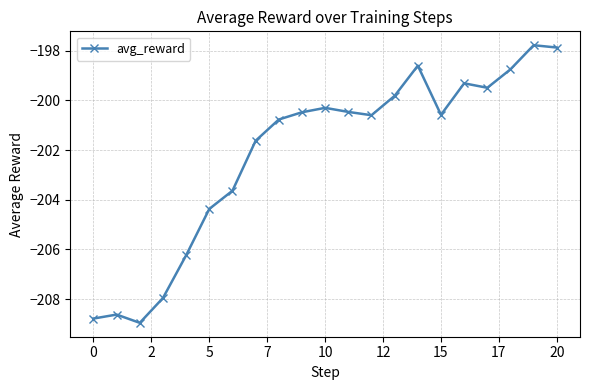

What is the value of the 4th point from the left?

-208.0